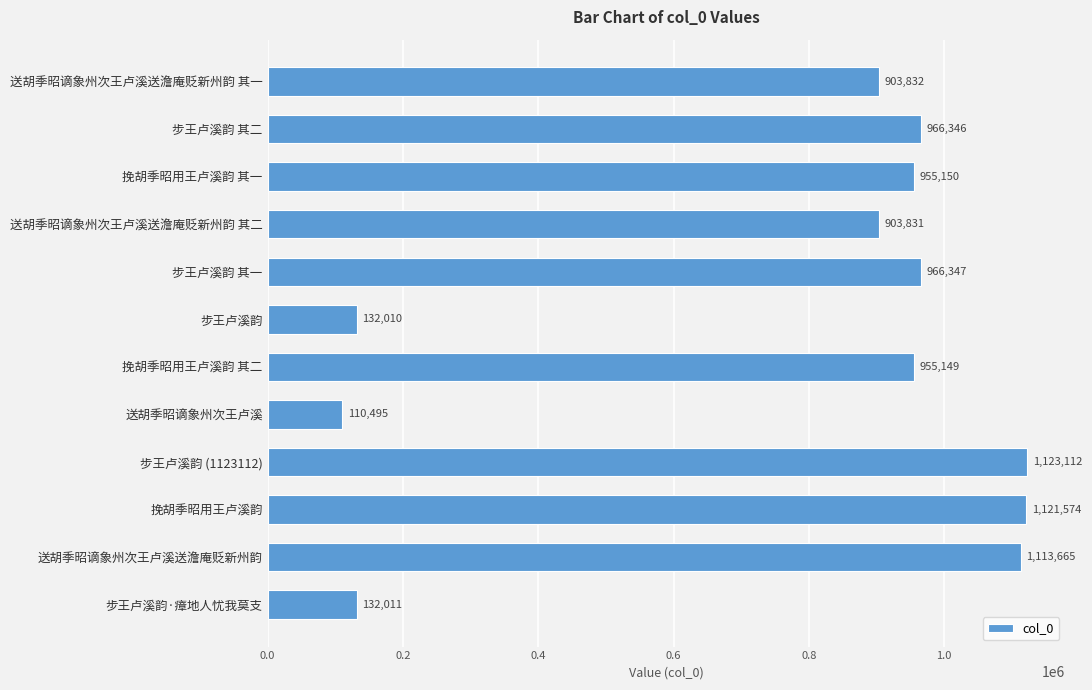

Are the bars grouped side by side (vs. stacked)?

No